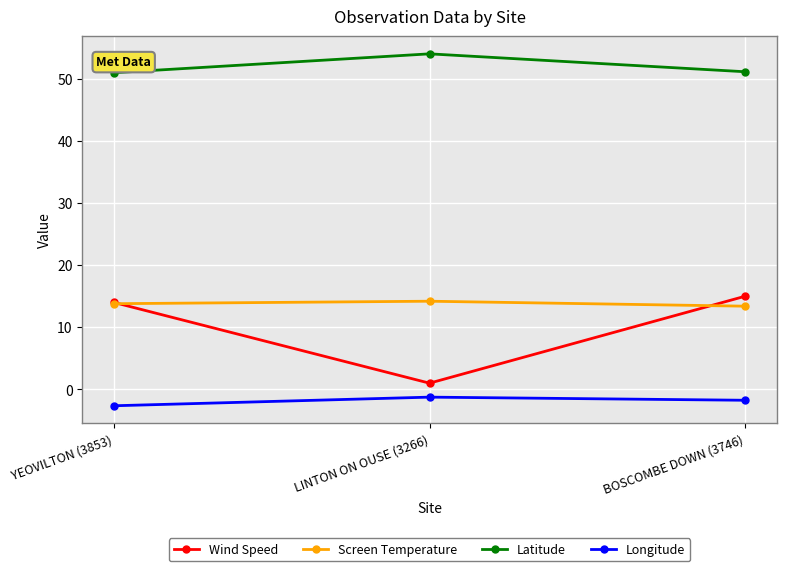

At how many categories does at least one series exceed 16?

3